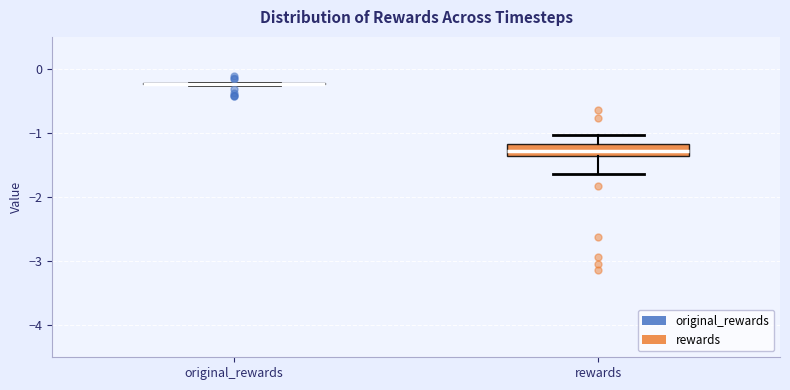

Reading left to right, read every box against the y-axis: the position of its median line, the range the box covers, and the ends of its whiskers. The values are not printed on the chart, so give them approximately, as read against the axis.

original_rewards: box collapsed to a line at -0.2, whiskers -0.3 to -0.2
rewards: median -1.3, box -1.4 to -1.2, whiskers -1.6 to -1.0